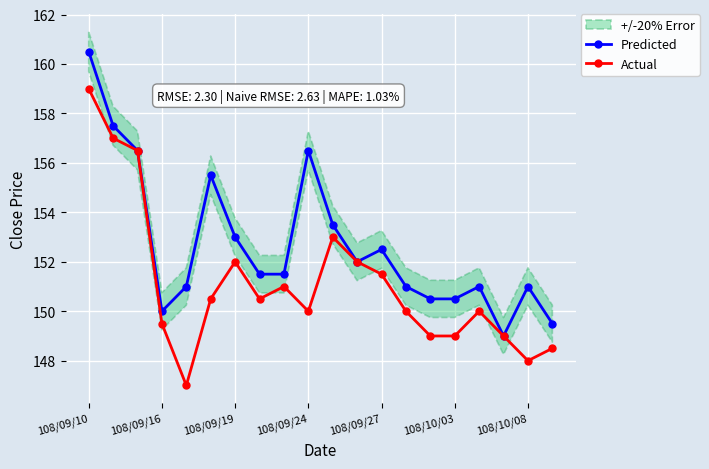

What is the minimum value for Actual?

147.0